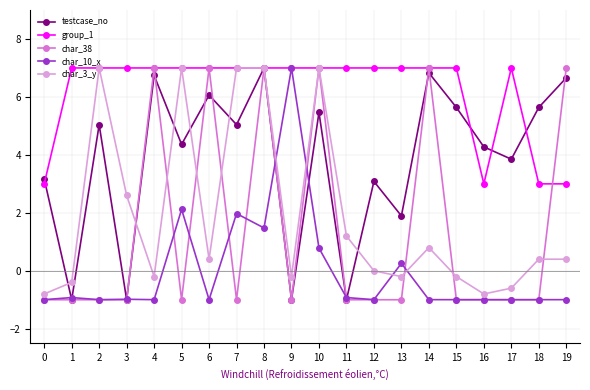

Which series has the largest total across all categories?

group_1